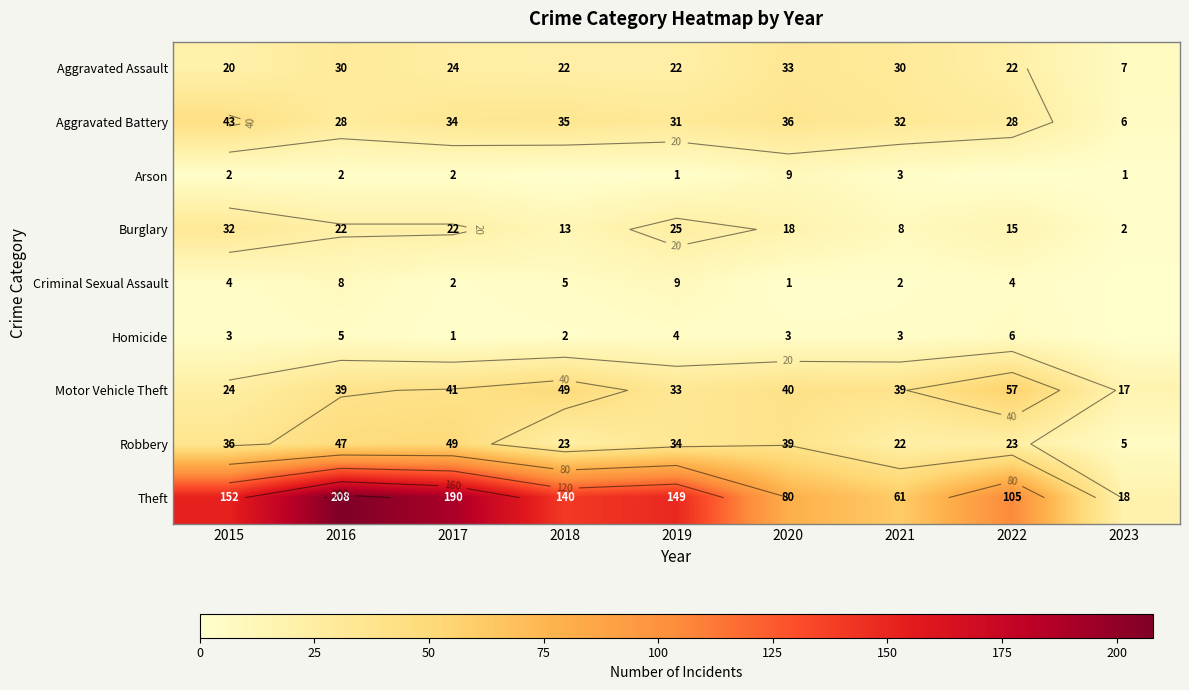

At 2021, list the series in order from smallest to largest.

Criminal Sexual Assault, Arson, Homicide, Burglary, Robbery, Aggravated Assault, Aggravated Battery, Motor Vehicle Theft, Theft